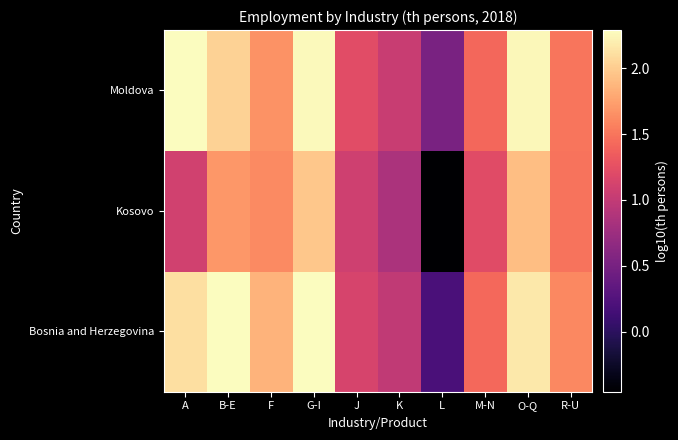

Which label corresponds to the largest value in the chart?

A